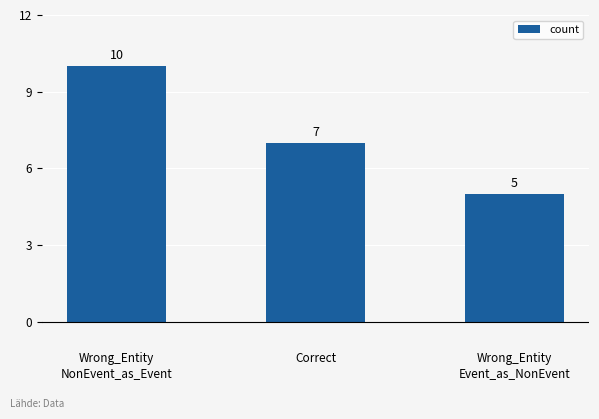

Rank the categories by value from highest to lowest.

Wrong_Entity
NonEvent_as_Event, Correct, Wrong_Entity
Event_as_NonEvent